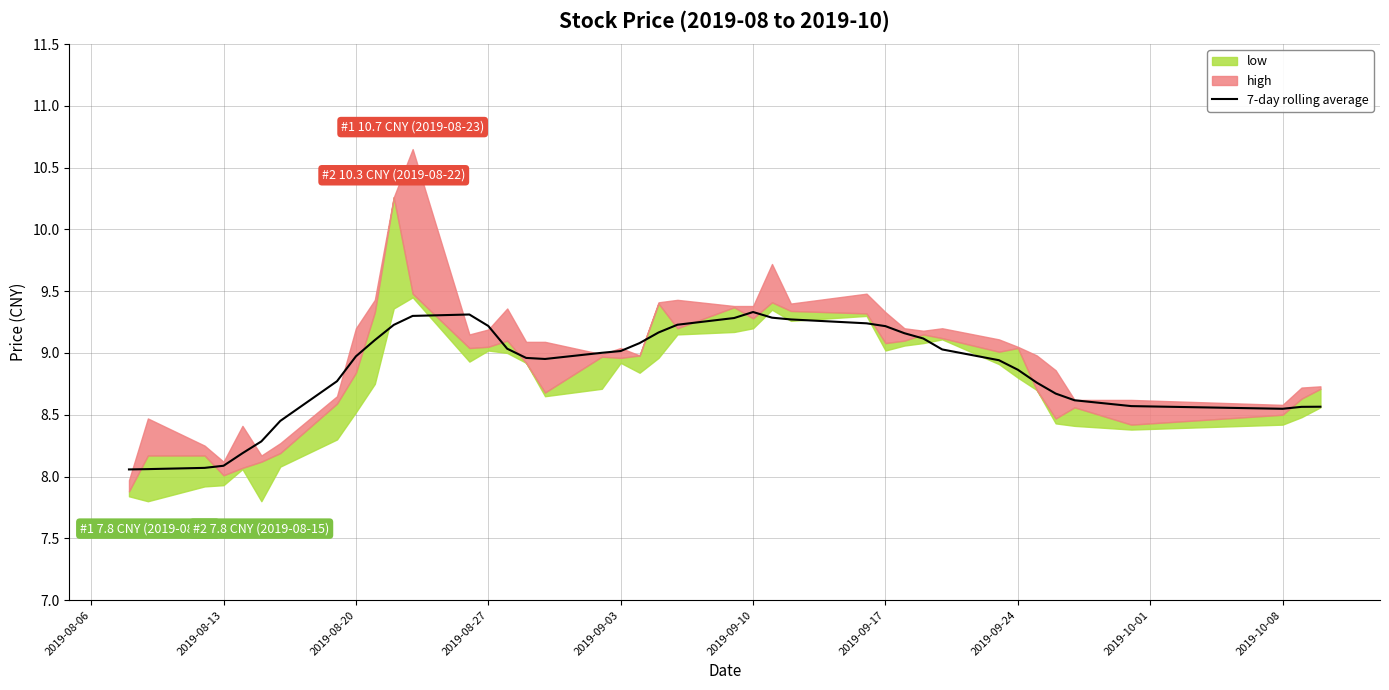

What is the maximum value for 7-day rolling average?

9.3